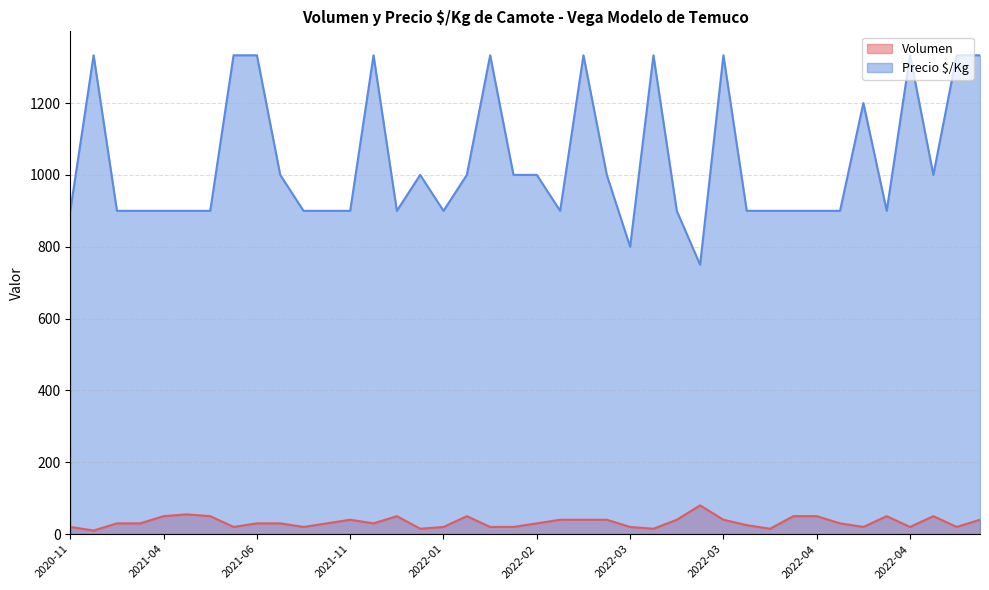

What is the sum of the Volumen values at 2021-08 and 2022-03?

60